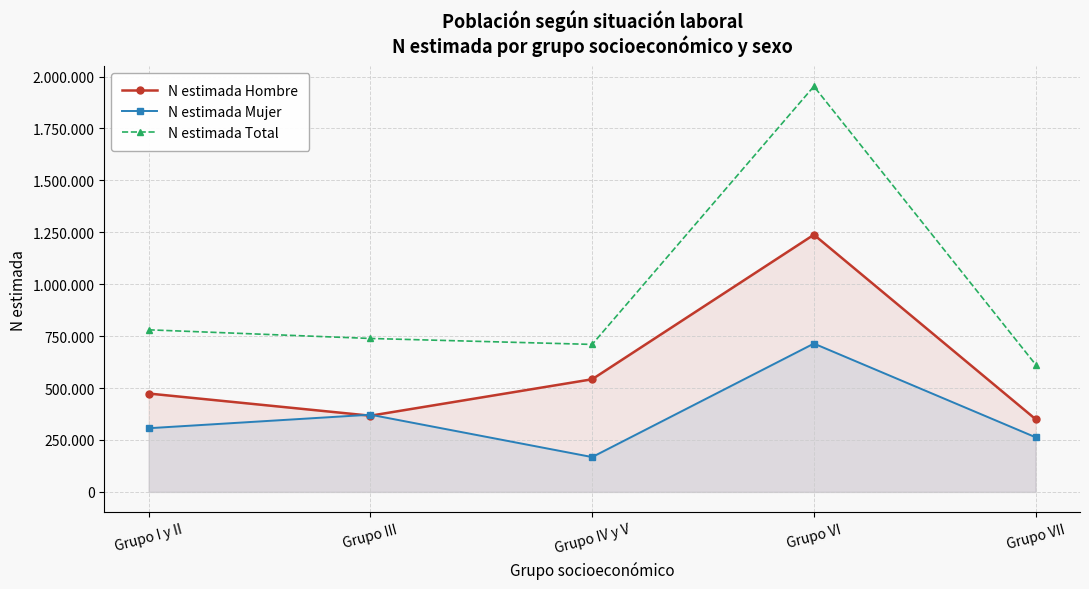

True or false: N estimada Hombre has more than 0 interior local peaks.

True